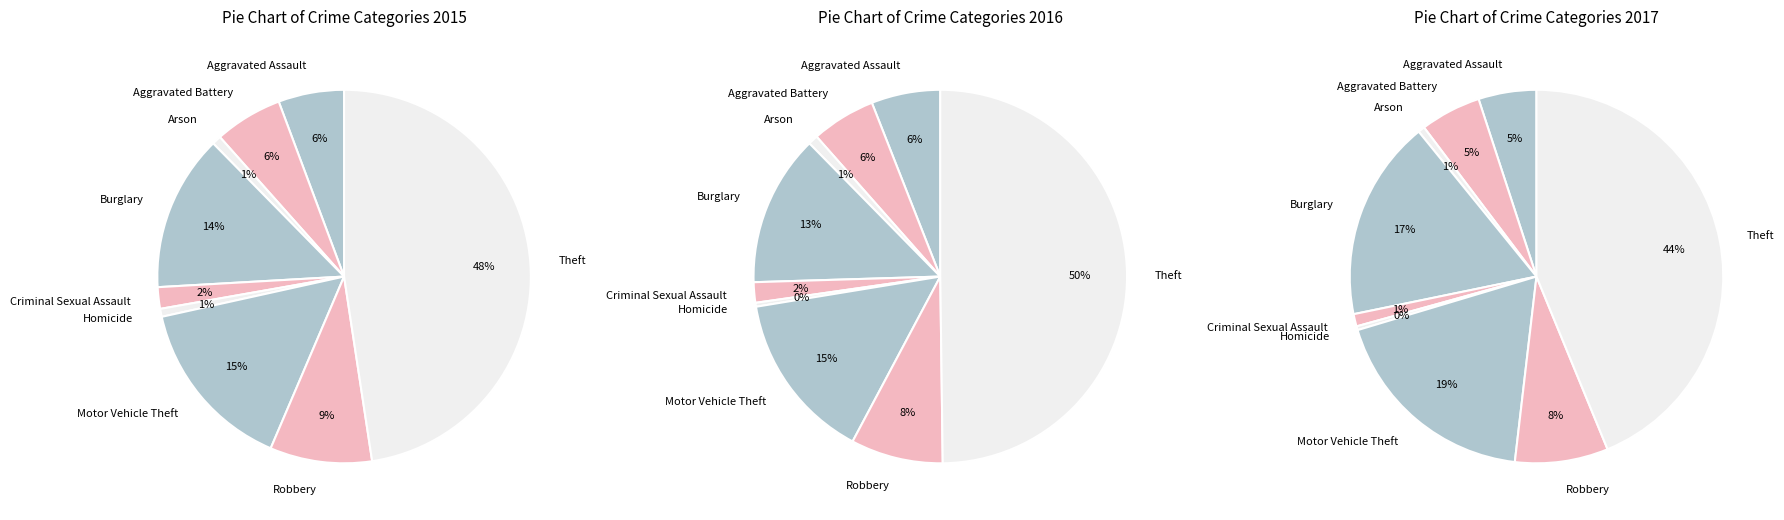

Count the number of slices in the pie.

9